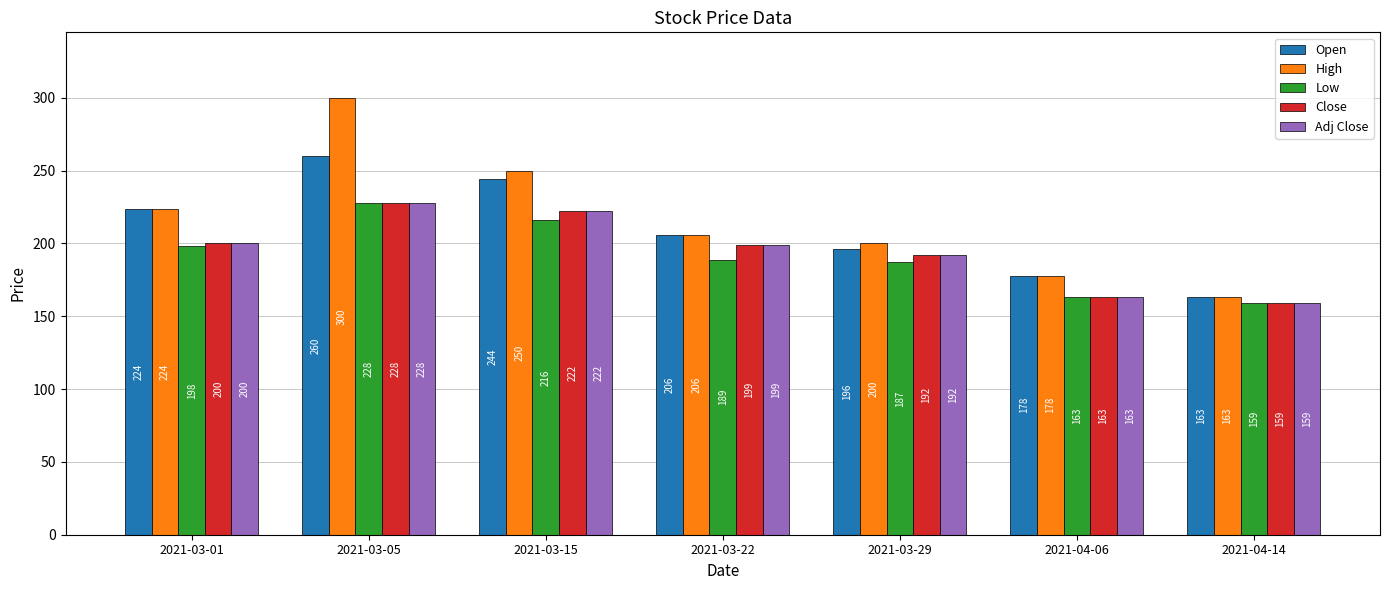

Which series changed the most between 2021-03-05 and 2021-03-15?

High